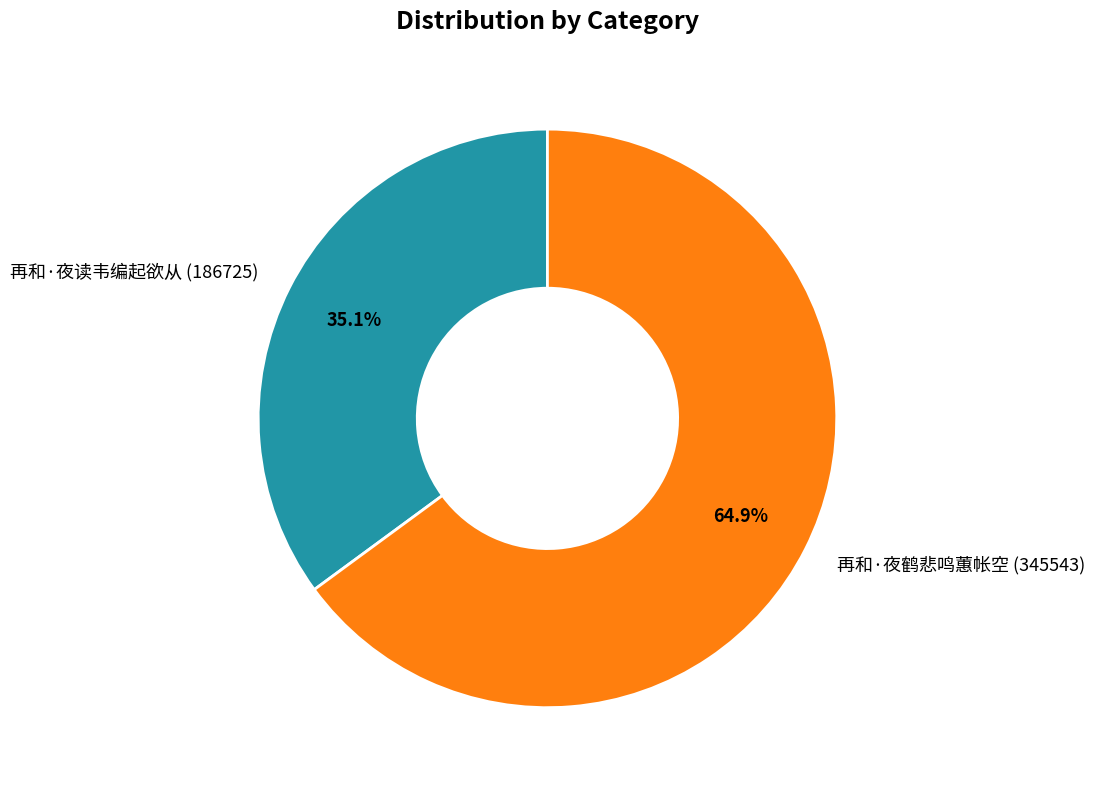

Count the number of slices in the pie.

2